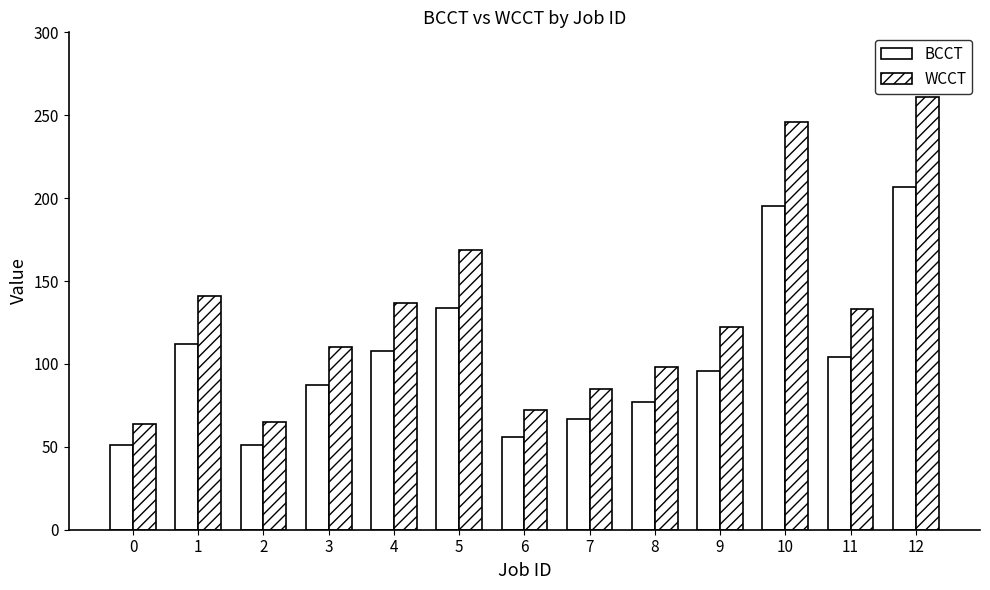

List the series in order of their peak value, highest first.

WCCT, BCCT